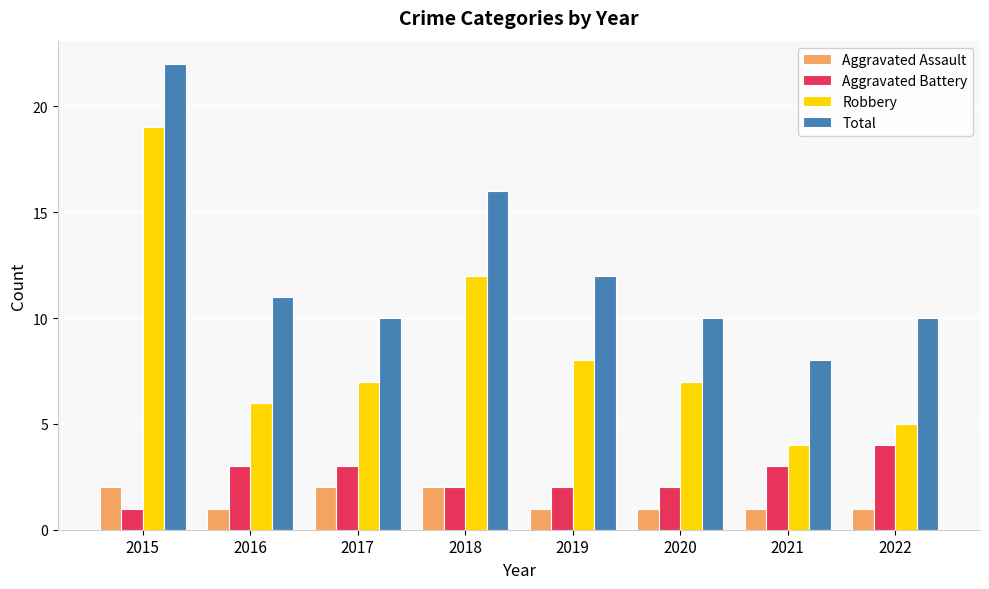

Between 2018 and 2020, which series saw the biggest shift?

Total